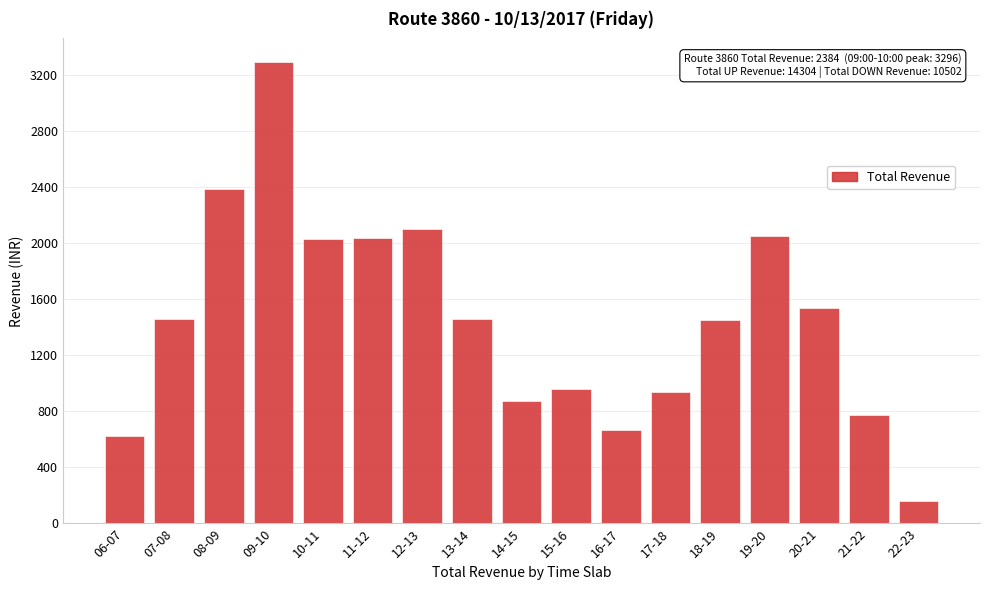

What is the label of the 1st bar from the right?

22-23